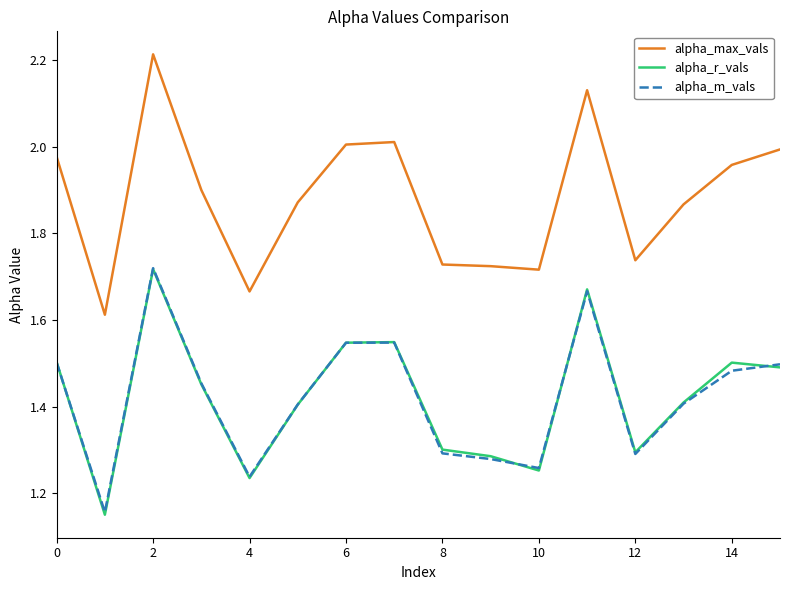

Which series has the largest total across all categories?

alpha_max_vals